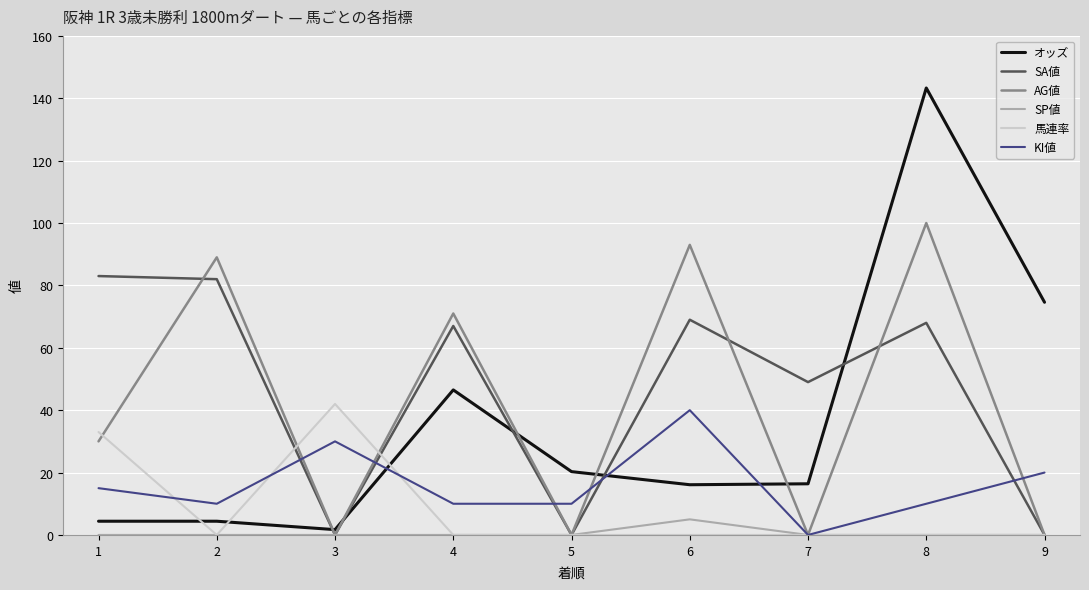

Is it true that オッズ equals 16.1 at 6?

True